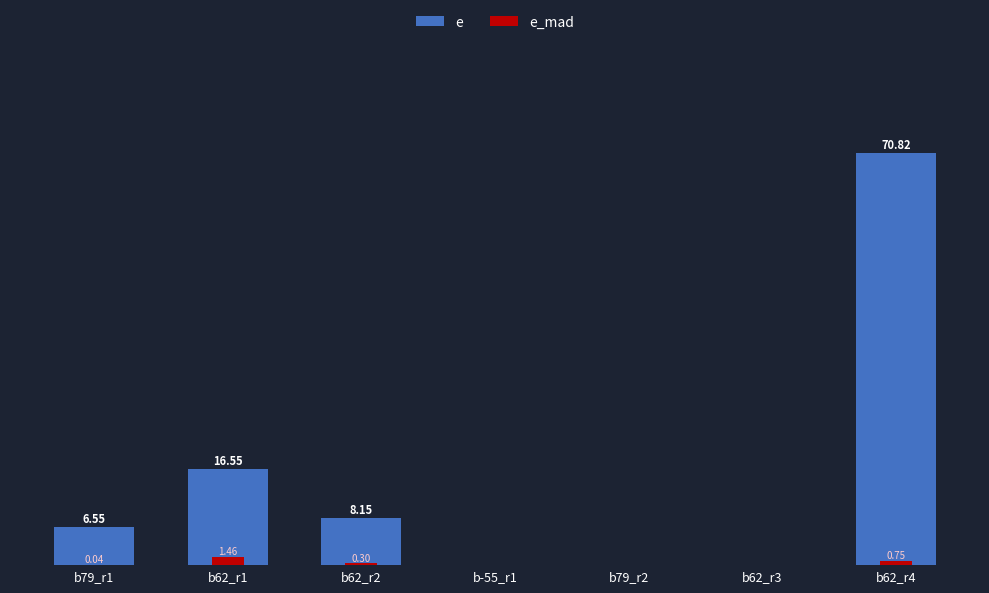

Reading right to left, extract all data points from this chart.

e: 70.8	0.0	0.0	0.0	8.2	16.6	6.5
e_mad: 0.8	0.0	0.0	0.0	0.3	1.5	0.0